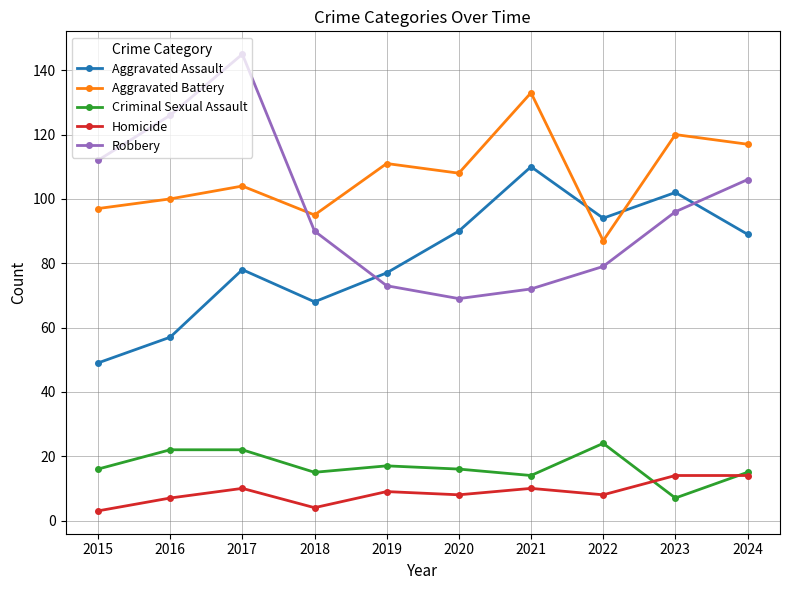

Where does the Homicide series first go above 9?

2017